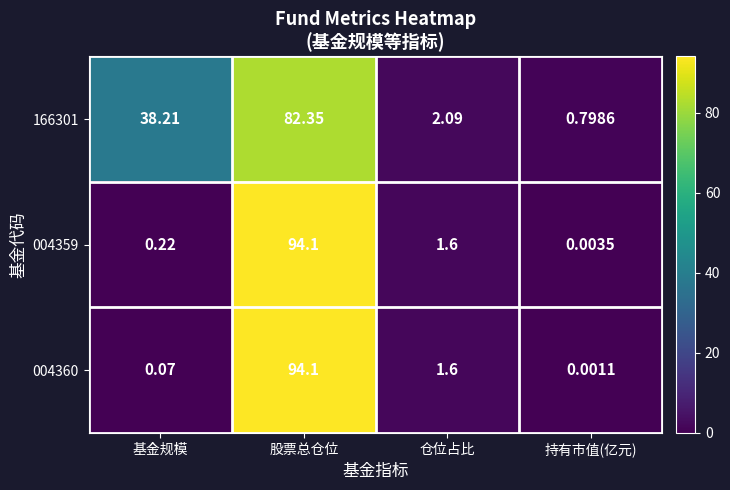

What is the maximum value shown in the chart?

94.1